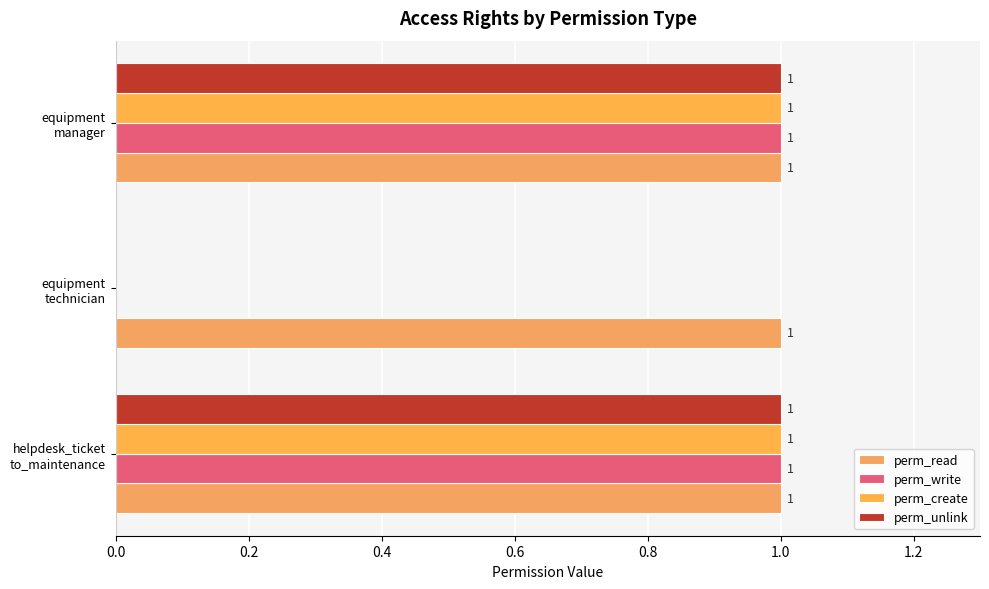

How many distinct data groups are displayed?

4